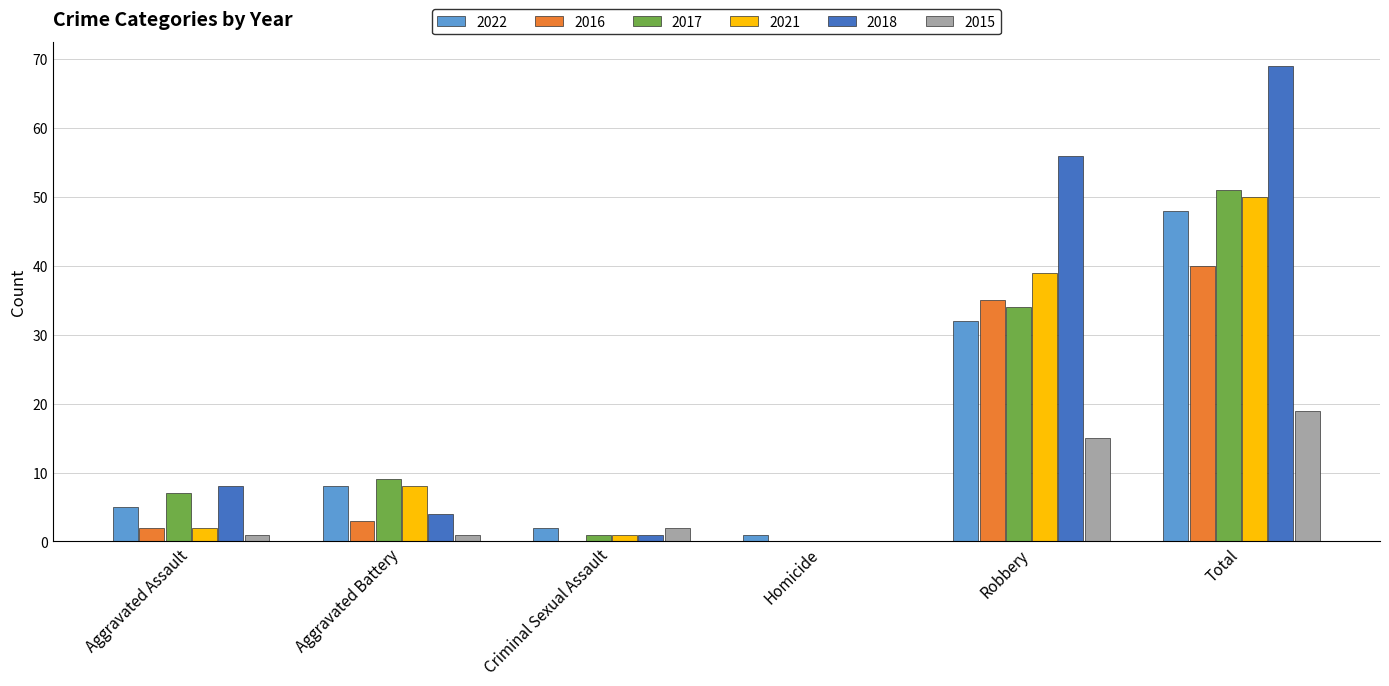

Does the chart contain stacked bars?

No